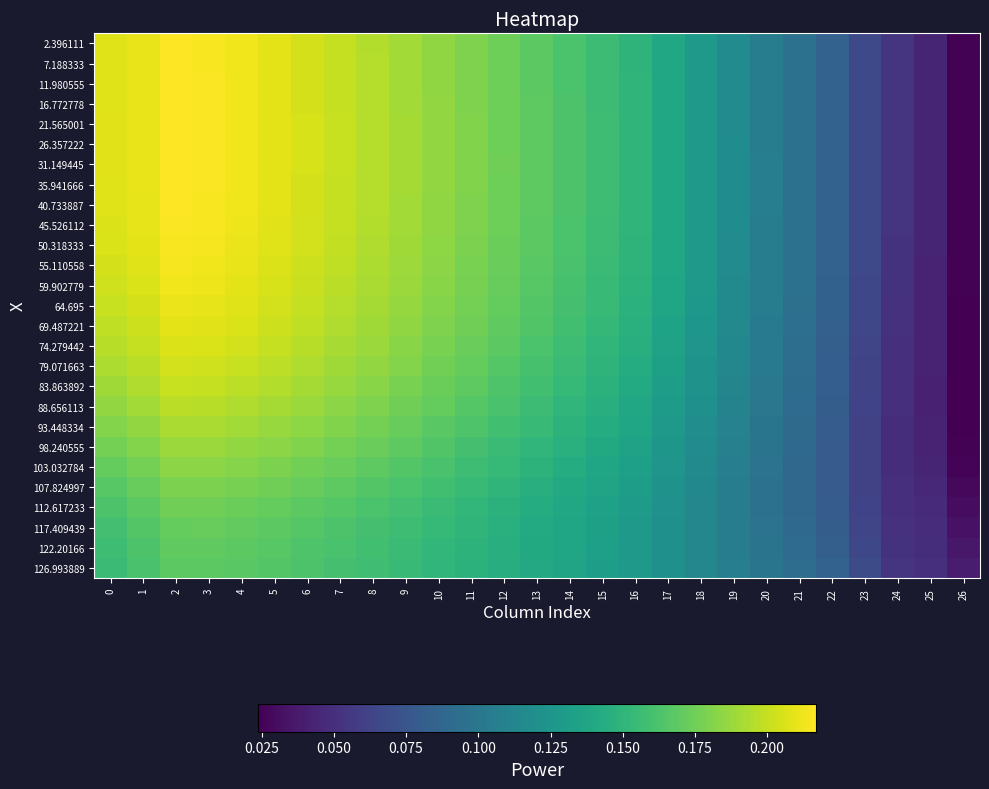

At 12, list the series in order from largest to smallest.

31.149445, 26.357222, 35.941666, 21.565001, 40.733887, 16.772778, 11.980555, 45.526112, 7.188333, 2.396111, 50.318333, 55.110558, 59.902779, 64.695, 69.487221, 74.279442, 79.071663, 83.863892, 88.656113, 93.448334, 98.240555, 103.032784, 107.824997, 112.617233, 117.409439, 122.20166, 126.993889